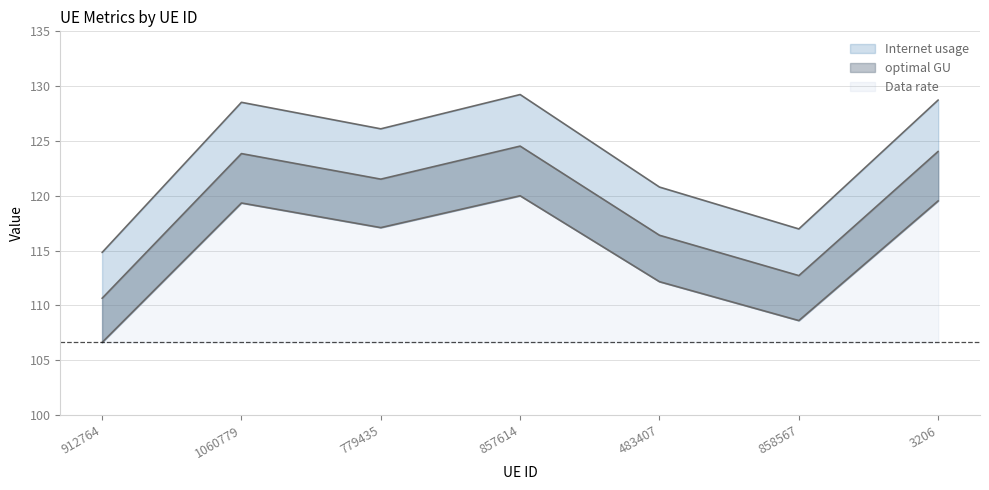

Is it true that Internet usage equals 129.2 at 857614?

True